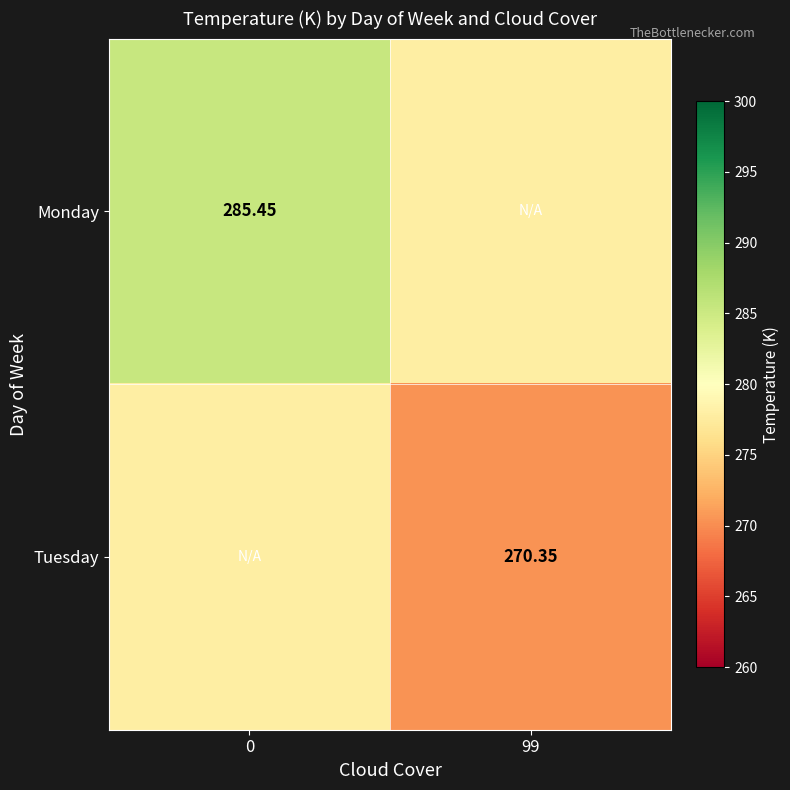

The value of Tuesday at 0 is 474.9. True or false?

False